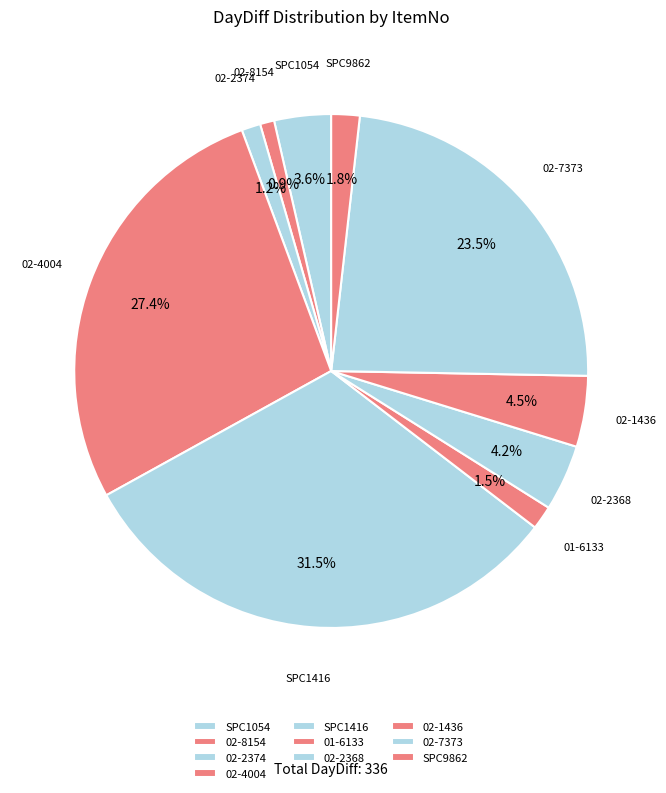

How much of the chart is everything except 01-6133?

98.5%